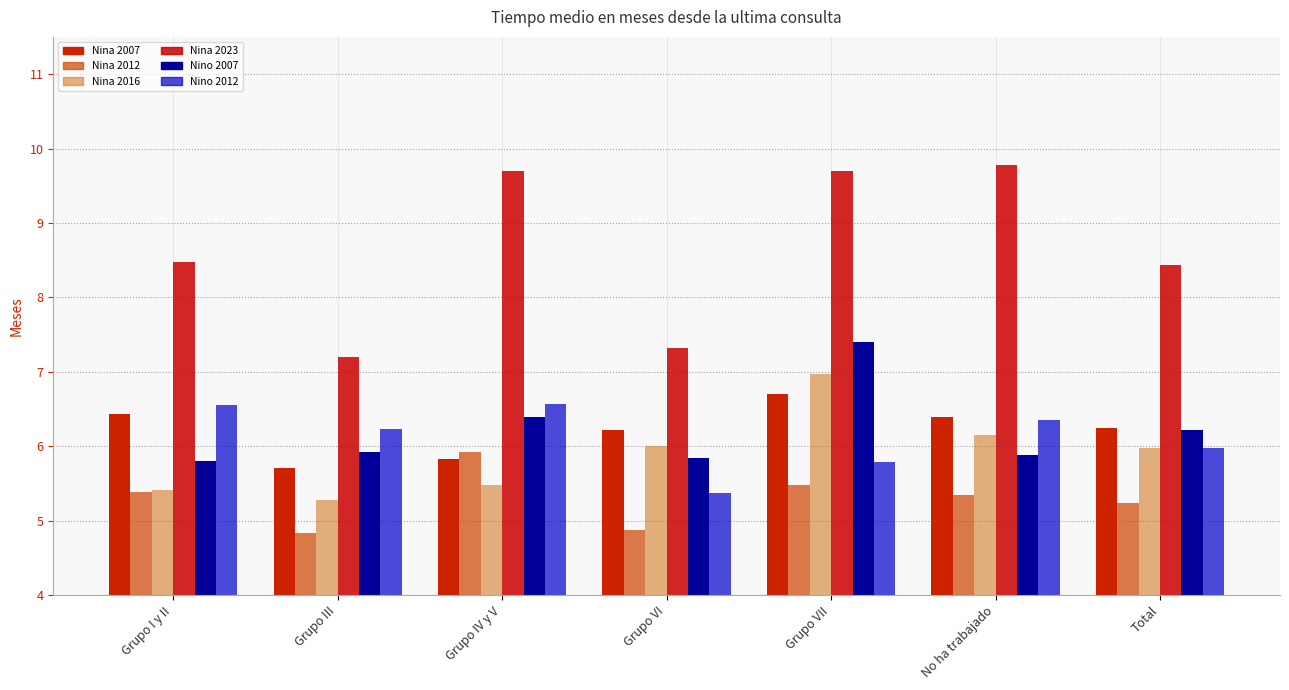

What is the value of the Nino 2012 bar at the 4th from the left?

5.4